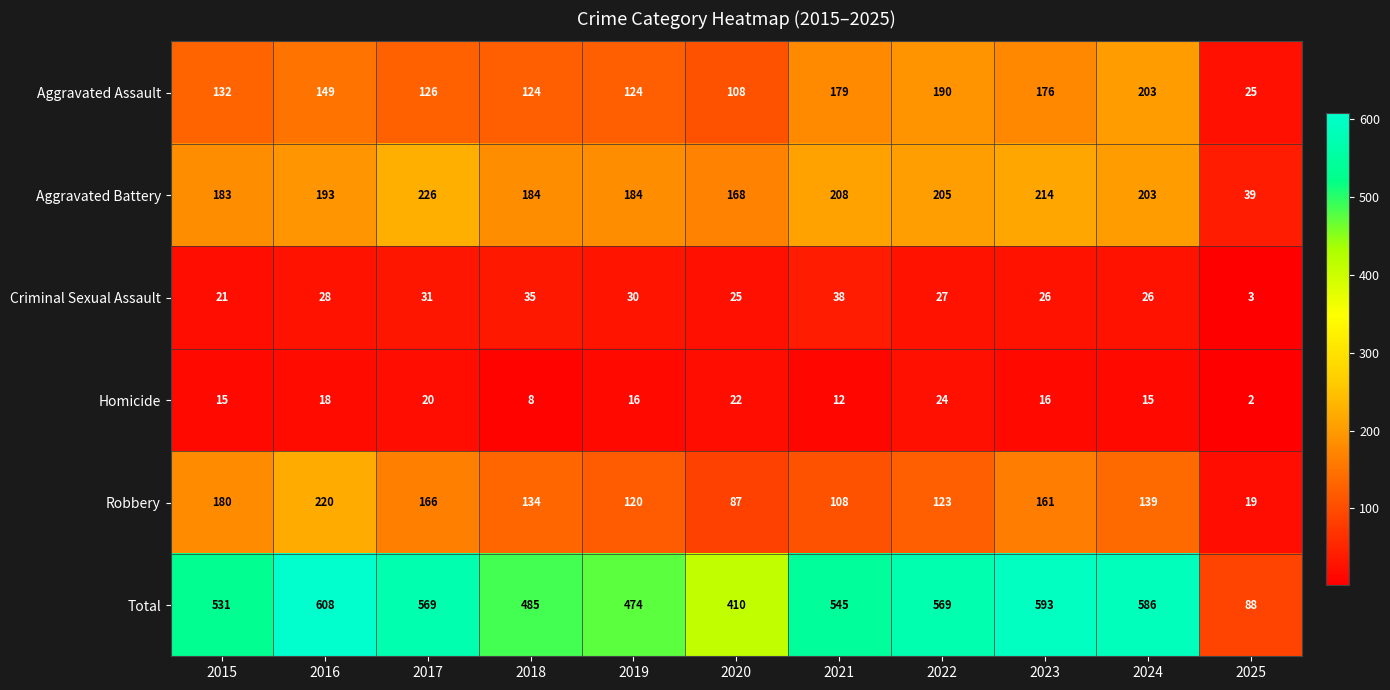

Which label corresponds to the largest value in the chart?

2016